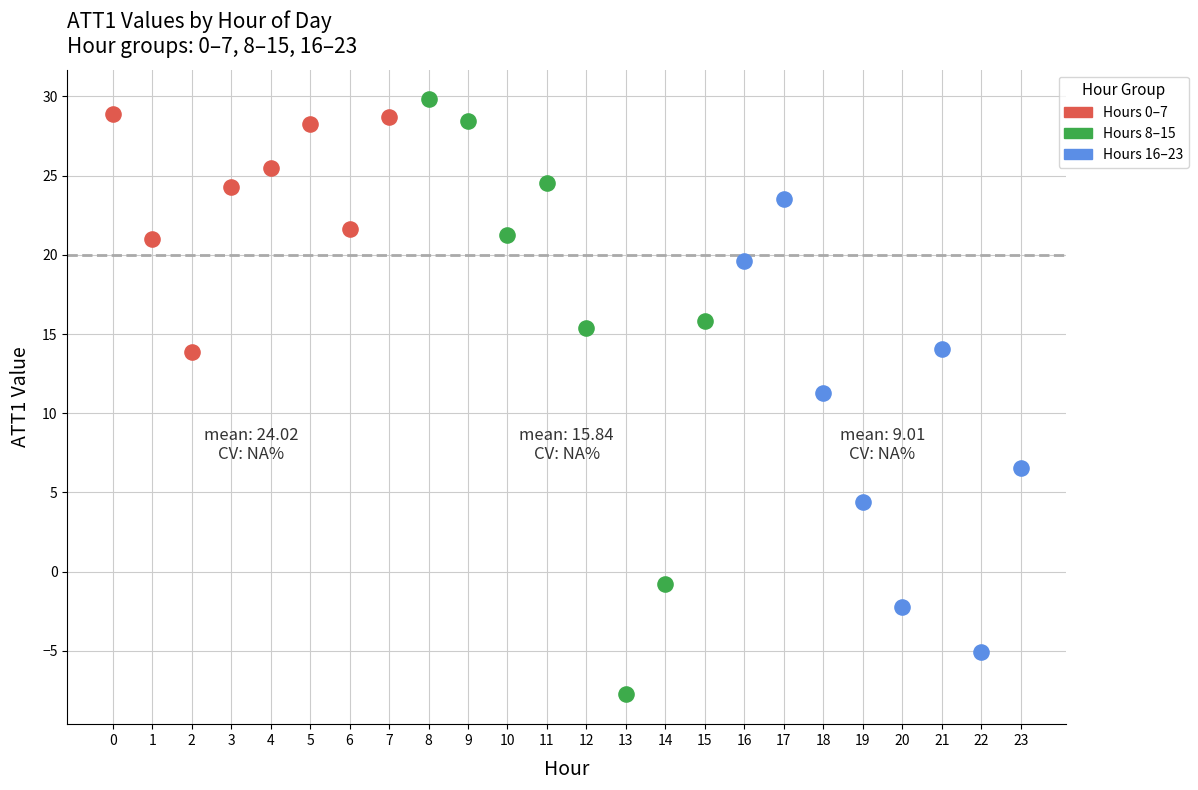

Which series has the largest Y range (max minus min)?

Hours 8–15